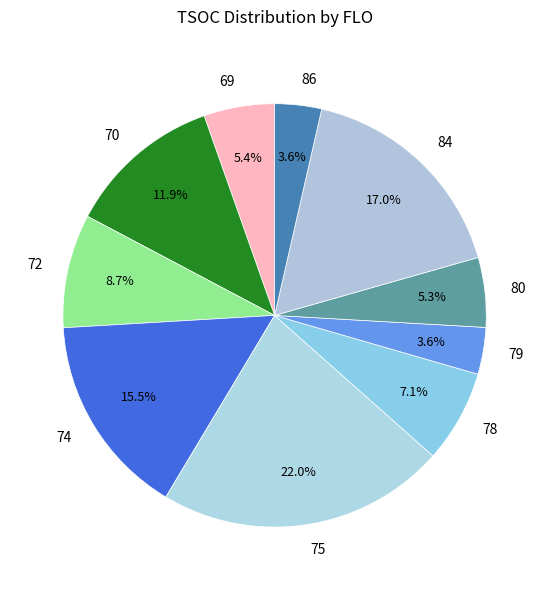

Is the sum of 86 and 80 greater than half?

No